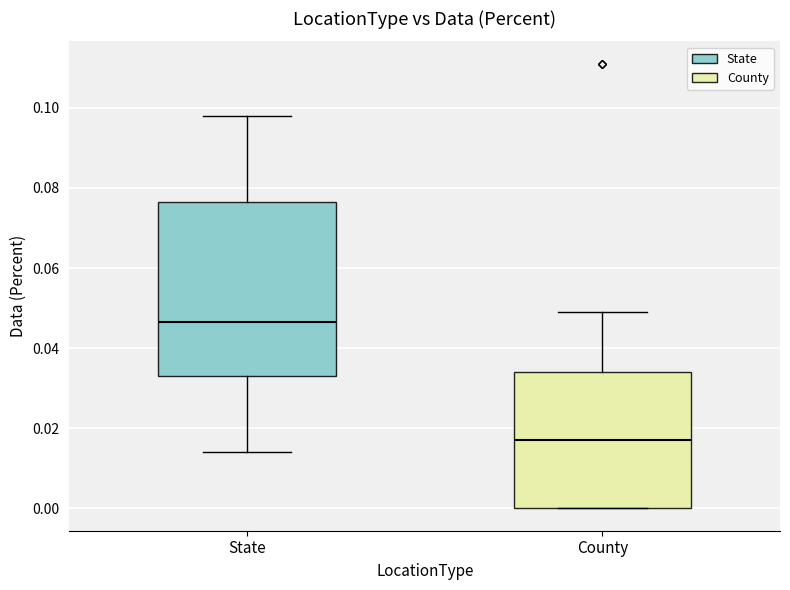

Reading left to right, transcribe this box plot: for each box, give where its median line is, the range the box spans, and where its two whiskers end, as read against the y-axis. The values are not printed on the chart, so give them approximately, as read against the axis.

State: median 0.046, box 0.034 to 0.076, whiskers 0.014 to 0.098
County: median 0.018, box 0.000 to 0.034, whiskers 0.000 to 0.050